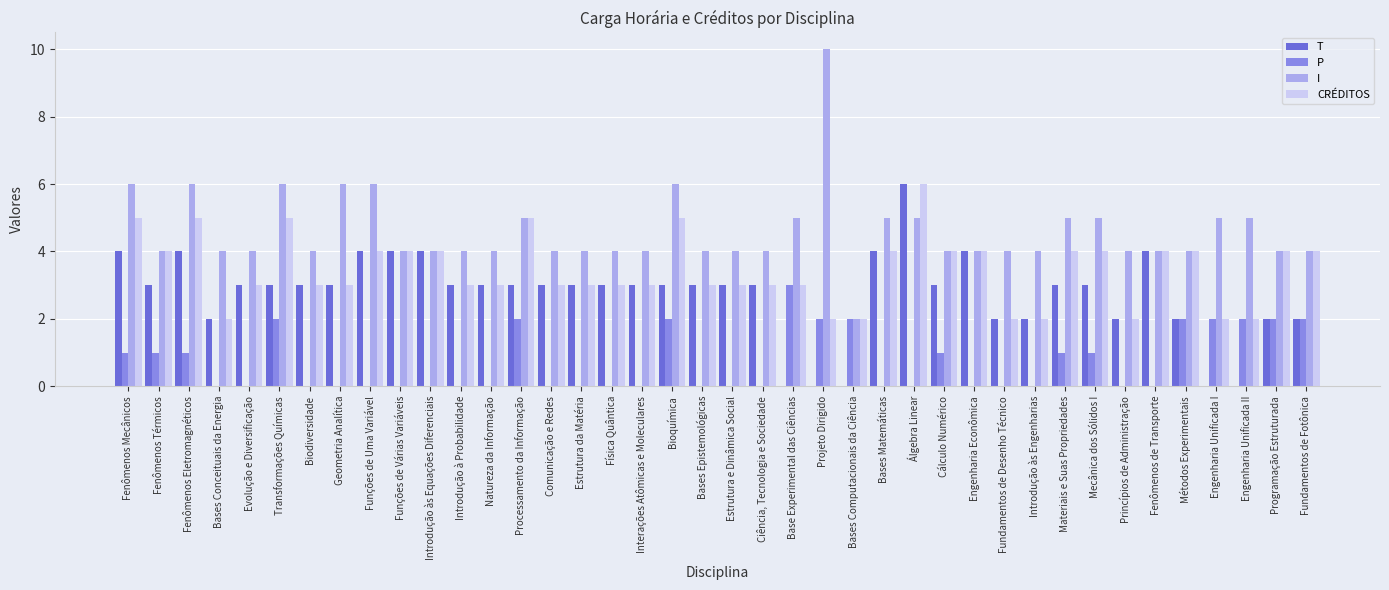

The CRÉDITOS series shows 2 at Princípios de Administração. True or false?

True